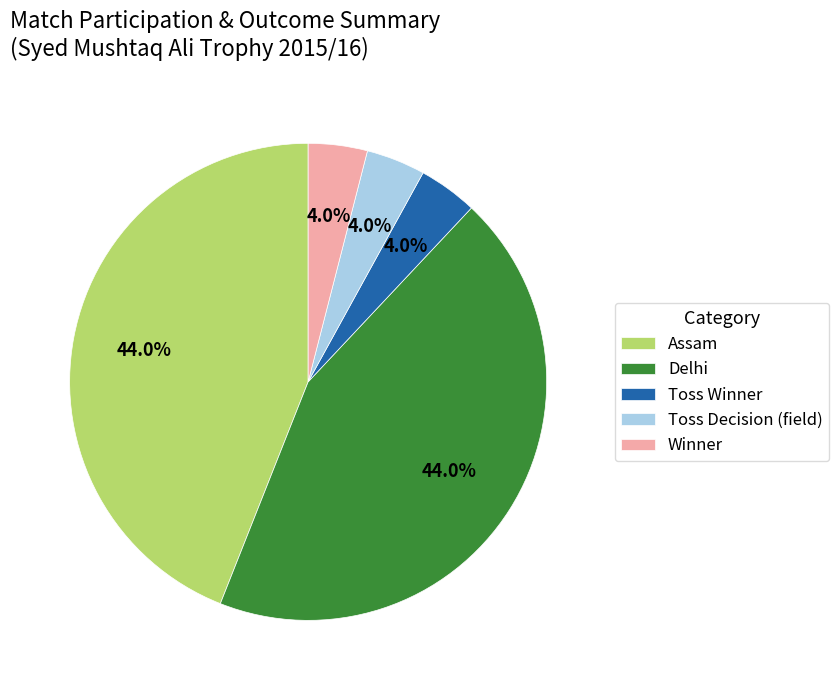

To the nearest percent, what is the average slice percentage?

20%